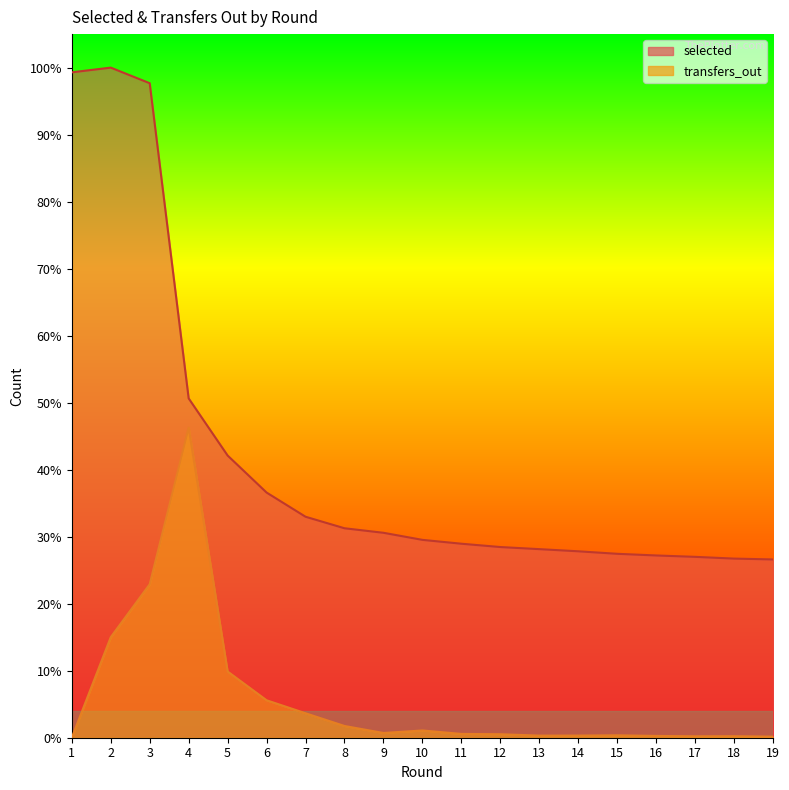

Which series has the widest spread of values?

selected